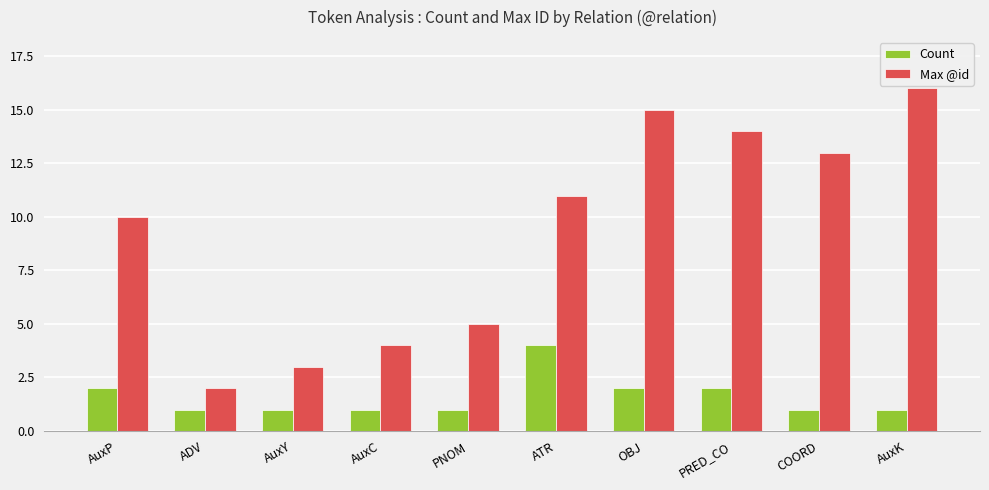

What is the difference between the maximum and second lowest values in the Max @id series?

13